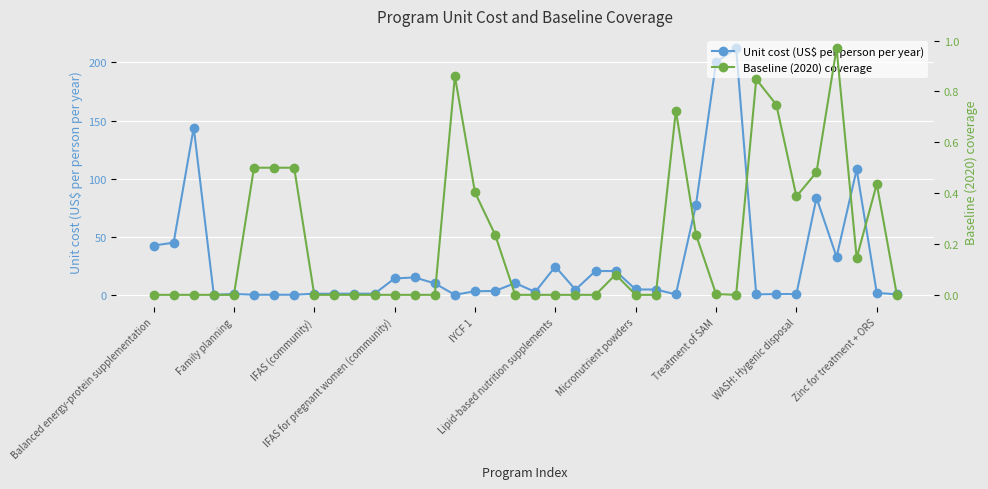

Reading right to left, extract all data points from this chart.

Unit cost (US$ per person per year): 0.7	2.0	108.1	32.9	83.7	0.9	0.9	0.7	212.2	200.2	77.5	0.7	4.9	4.9	20.8	20.8	4.8	24.6	2.8	10.4	3.6	3.4	0.3	10.2	15.3	14.4	1.3	1.3	1.3	1.2	0.4	0.4	0.4	1.1	0.3	144.0	45.1	42.7
Baseline (2020) coverage: 0.0	0.4	0.1	1.0	0.5	0.4	0.7	0.8	0.0	0.0	0.2	0.7	0.0	0.0	0.1	0.0	0.0	0.0	0.0	0.0	0.2	0.4	0.9	0.0	0.0	0.0	0.0	0.0	0.0	0.0	0.5	0.5	0.5	0.0	0.0	0.0	0.0	0.0